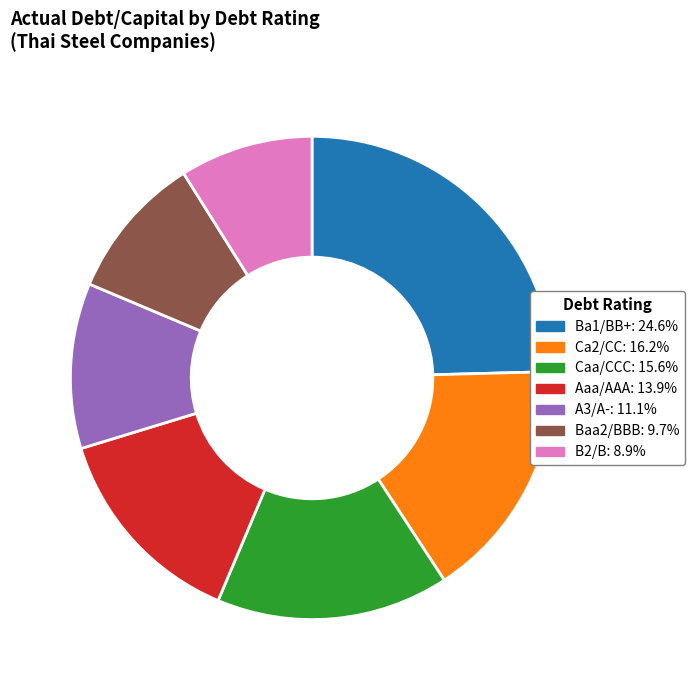

Is there a majority slice in this chart?

No